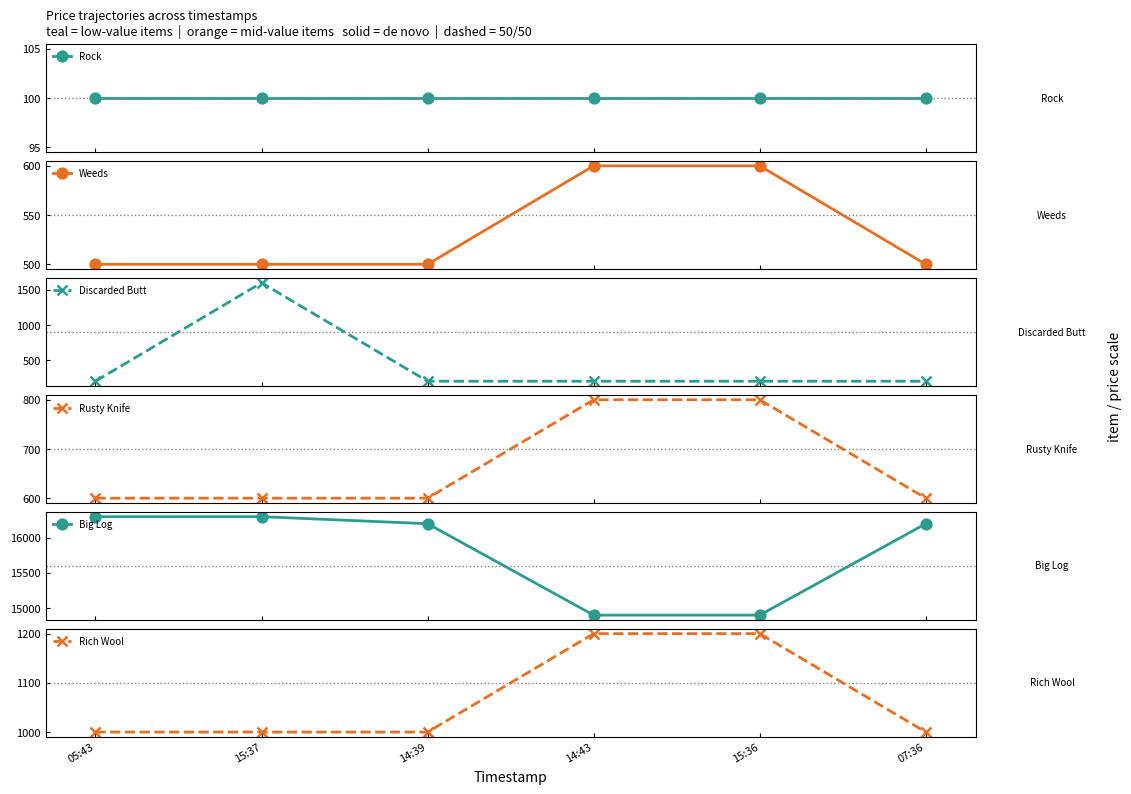

Between 15:37 and 14:43, which series saw the biggest shift?

Discarded Butt